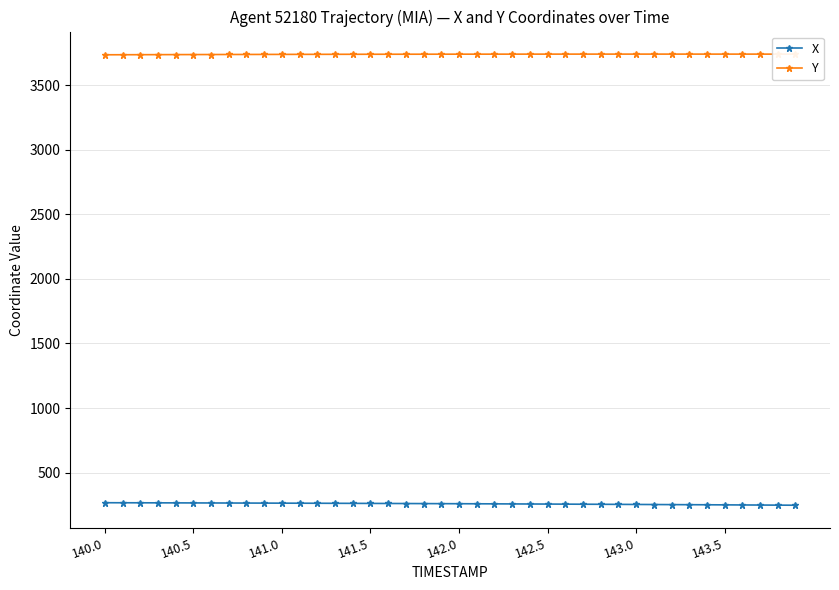

Rank the series by their average value, from lowest to highest.

X, Y